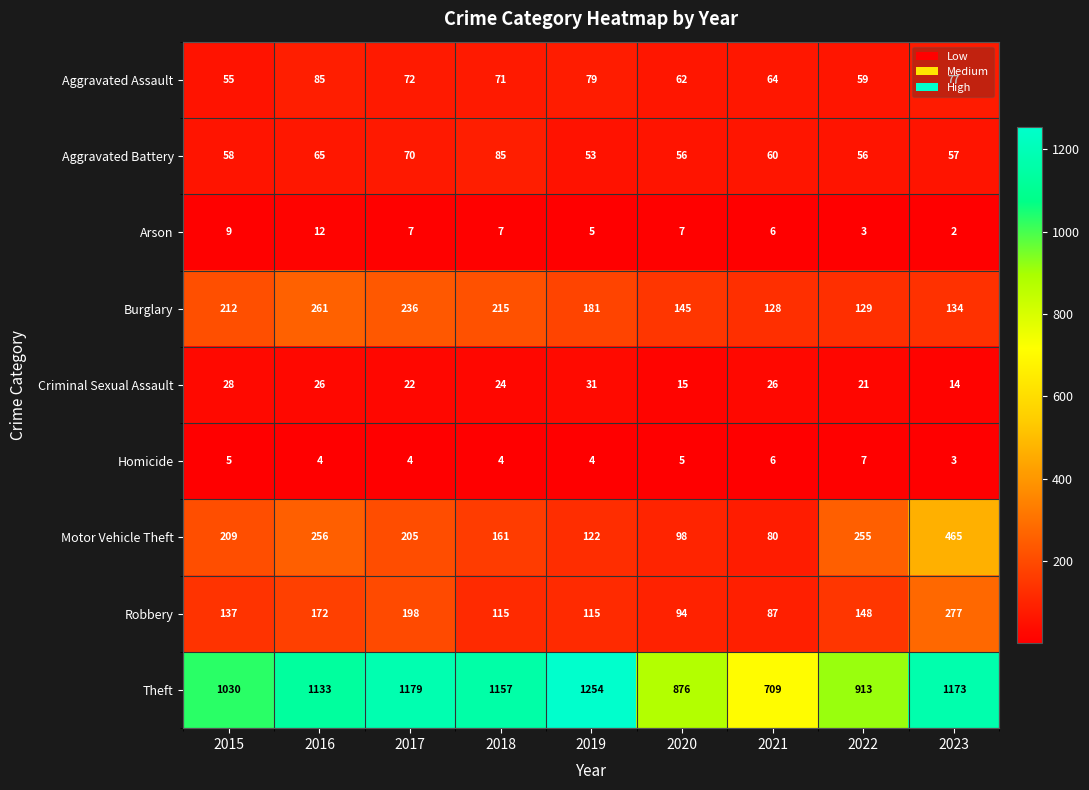

Where is Motor Vehicle Theft nearest to the value 272?

2016